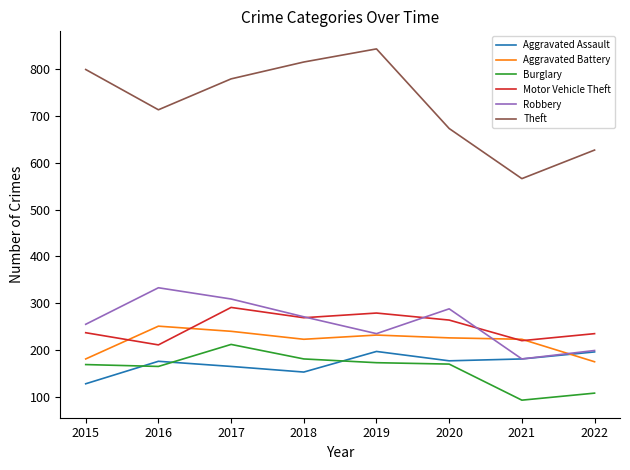

Is the value of Theft at 2020 greater than the value of Robbery at 2019?

Yes